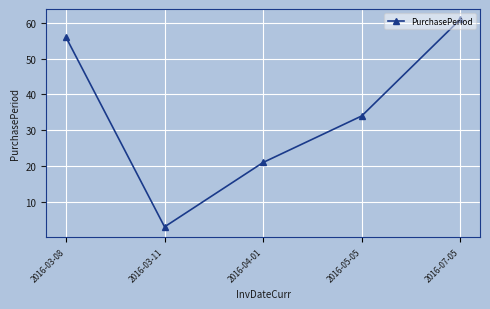

How many distinct data groups are displayed?

1